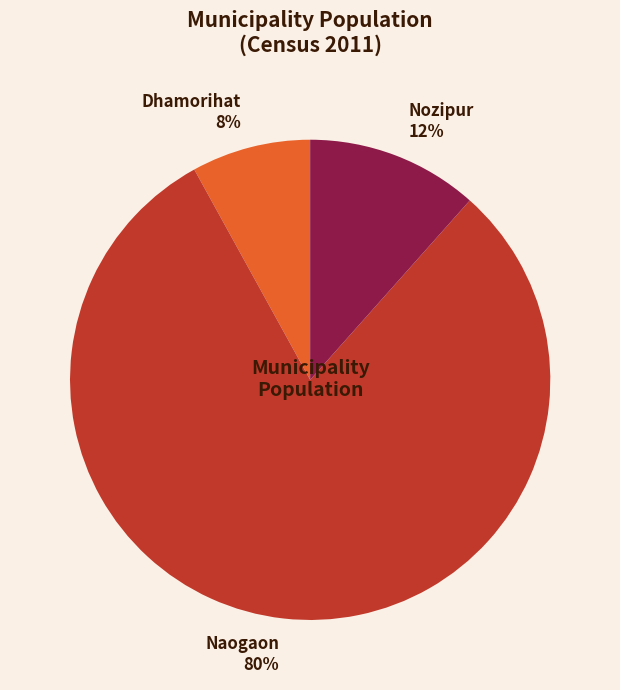

Which category accounts for the majority?

Naogaon